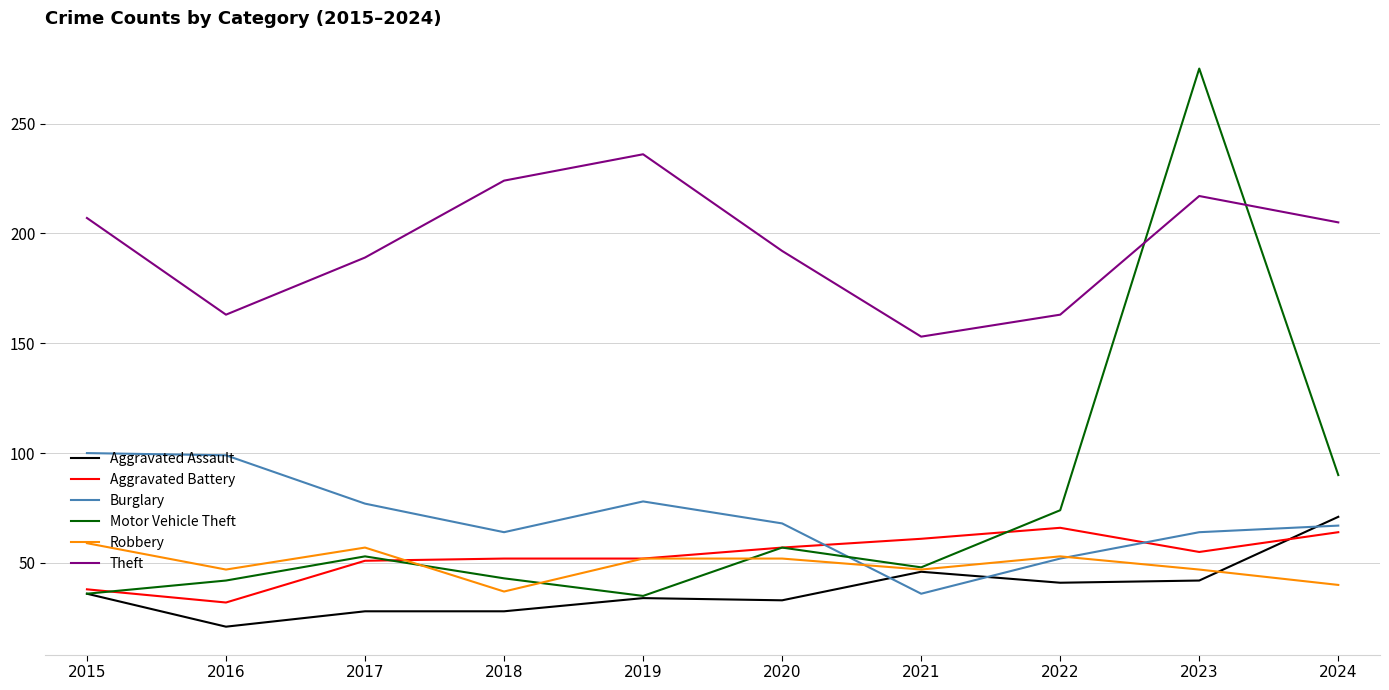

The Burglary series shows 87 at 2022. True or false?

False